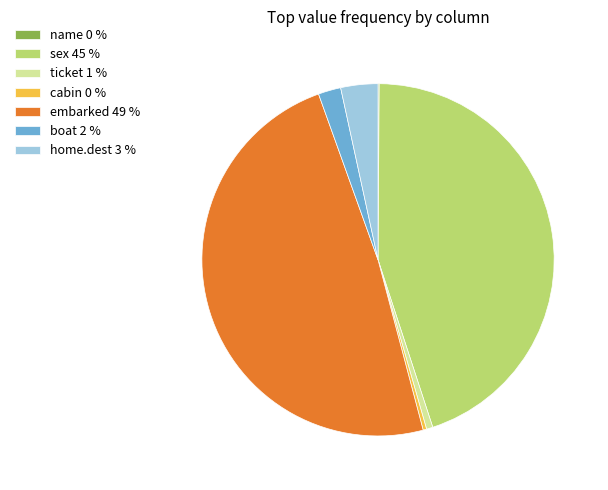

Is there a majority slice in this chart?

No